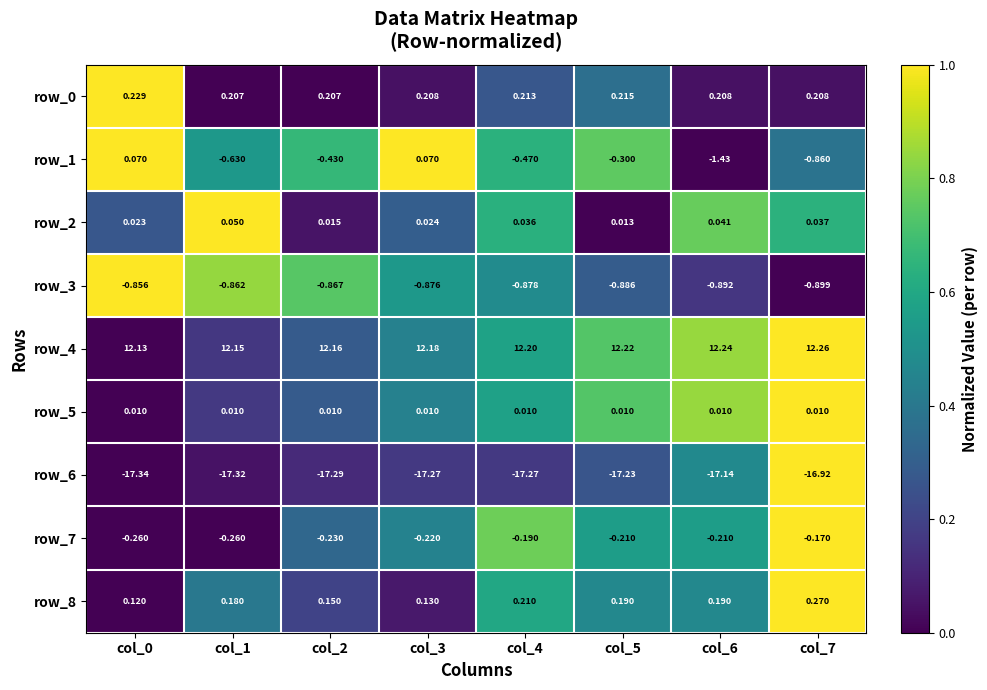

How many data points in row_1 are above 0?

2